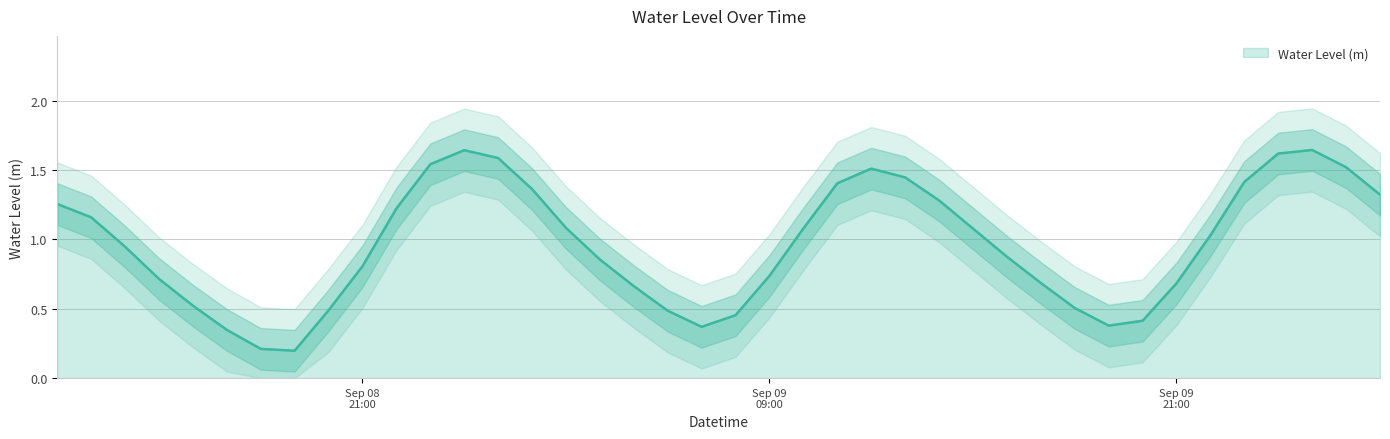

The value at 2024-09-08 15:00:00 is 1.1. True or false?

False